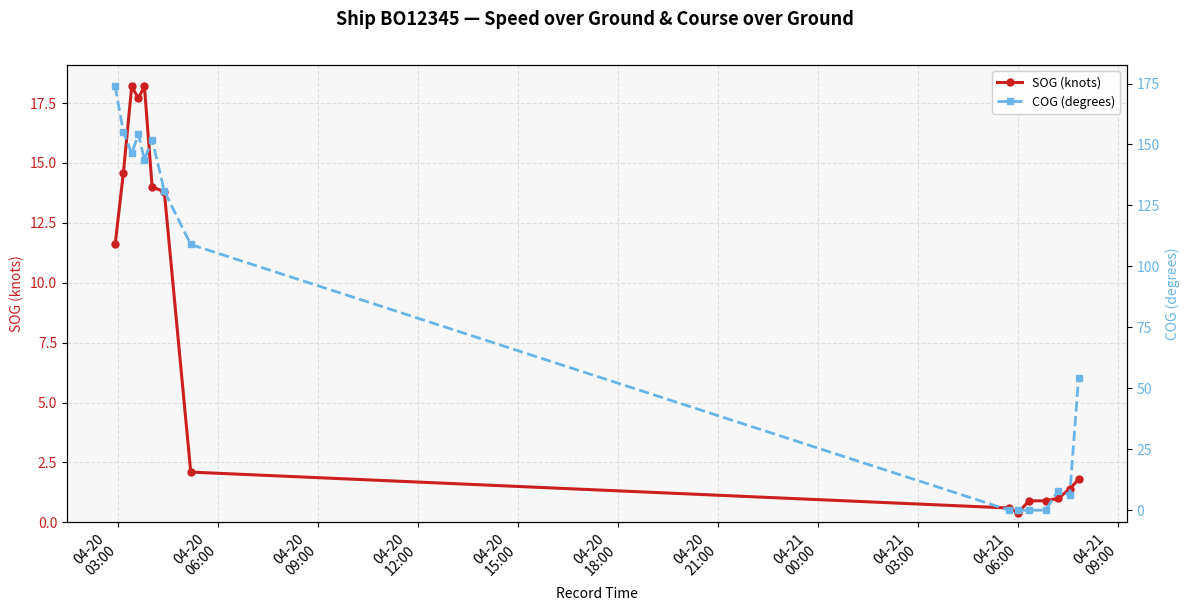

What is the lowest value of the SOG (knots) series?

0.4